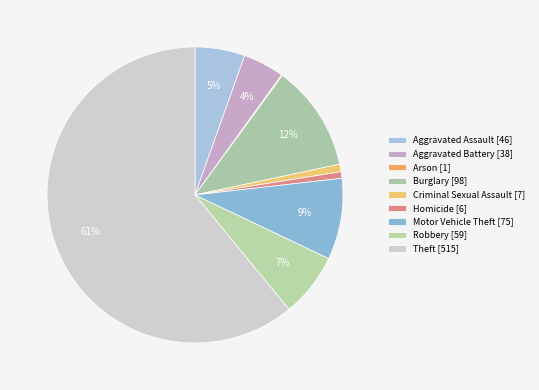

To the nearest percent, what portion does Aggravated Battery represent?

4%